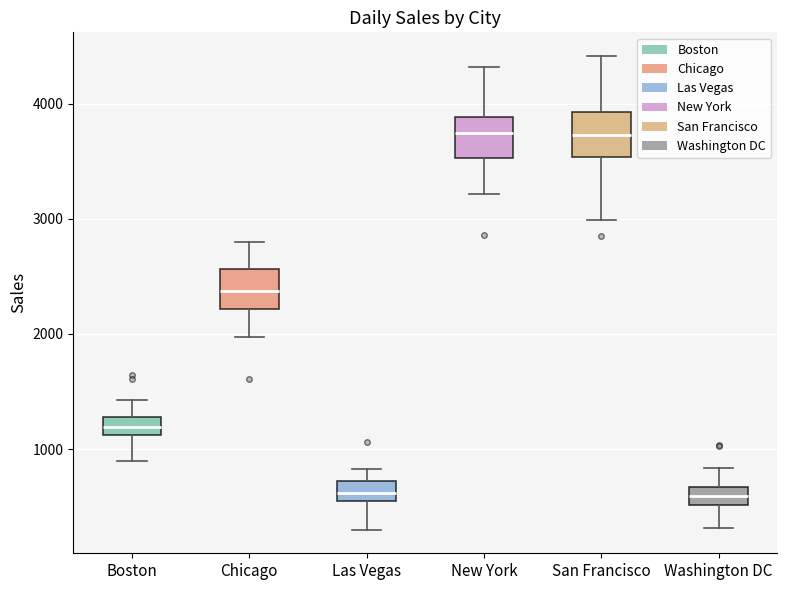

Reading left to right, read every box against the y-axis: the position of its median line, the range the box covers, and the ends of its whiskers. The values are not printed on the chart, so give them approximately, as read against the axis.

Boston: median 1200, box 1100 to 1300, whiskers 900 to 1400
Chicago: median 2400, box 2200 to 2600, whiskers 2000 to 2800
Las Vegas: median 600, box 500 to 700, whiskers 300 to 800
New York: median 3700, box 3500 to 3900, whiskers 3200 to 4300
San Francisco: median 3700, box 3500 to 3900, whiskers 3000 to 4400
Washington DC: median 600, box 500 to 700, whiskers 300 to 800